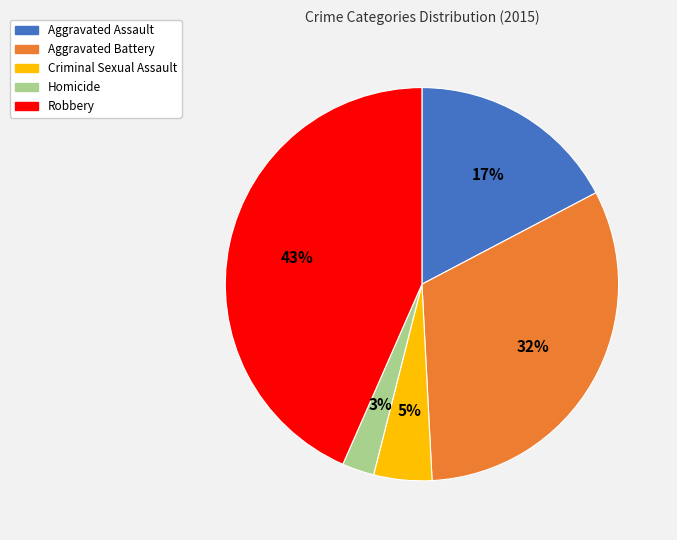

Does Criminal Sexual Assault account for over 50% of the chart?

No